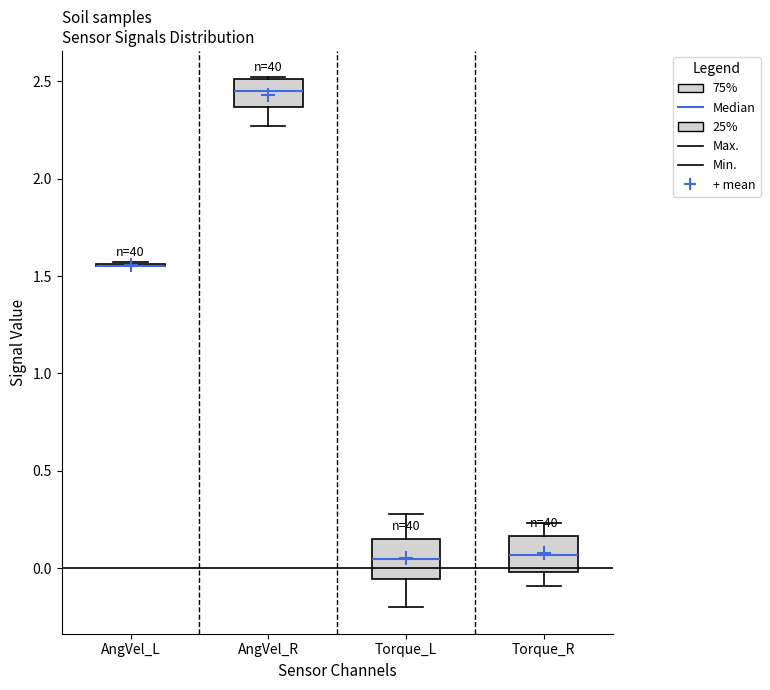

Reading left to right, read every box against the y-axis: the position of its median line, the range the box covers, and the ends of its whiskers. The values are not printed on the chart, so give them approximately, as read against the axis.

AngVel_L: box collapsed to a line at 1.55, whiskers 1.55 to 1.55
AngVel_R: median 2.45, box 2.35 to 2.50, whiskers 2.25 to 2.50
Torque_L: median 0.05, box -0.05 to 0.15, whiskers -0.20 to 0.30
Torque_R: median 0.05, box 0.00 to 0.15, whiskers -0.10 to 0.25